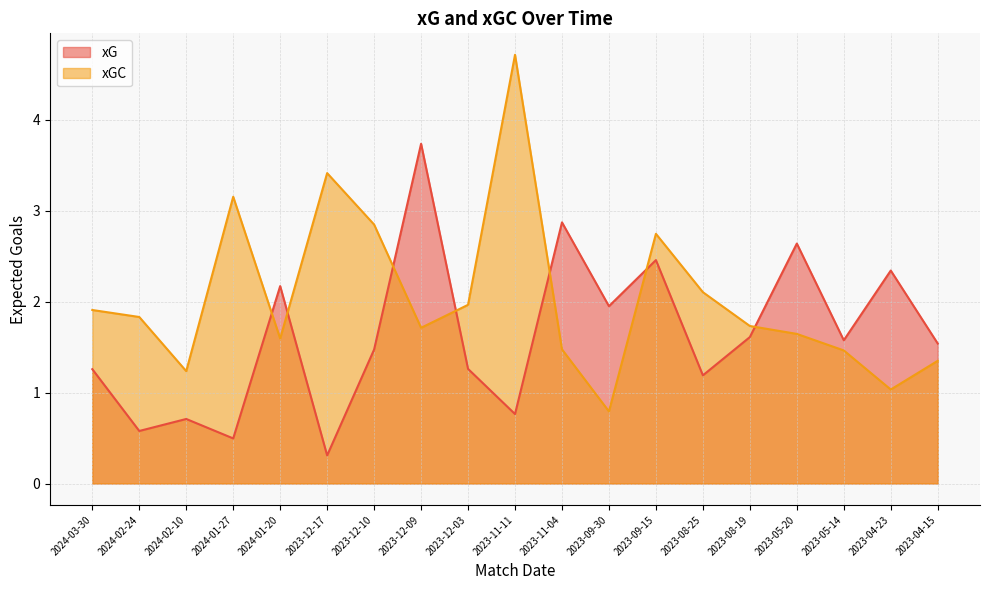

Which category has the highest value across all series?

2023-11-11